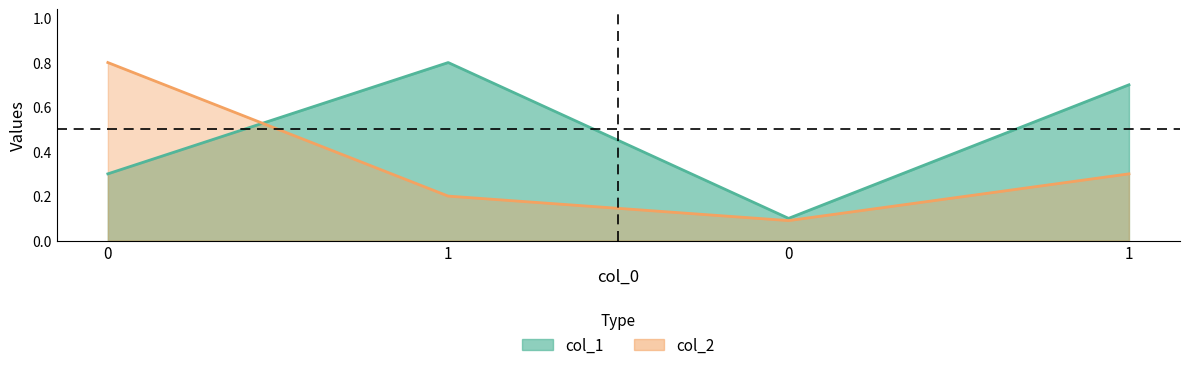

What is the maximum value for col_1?

0.8